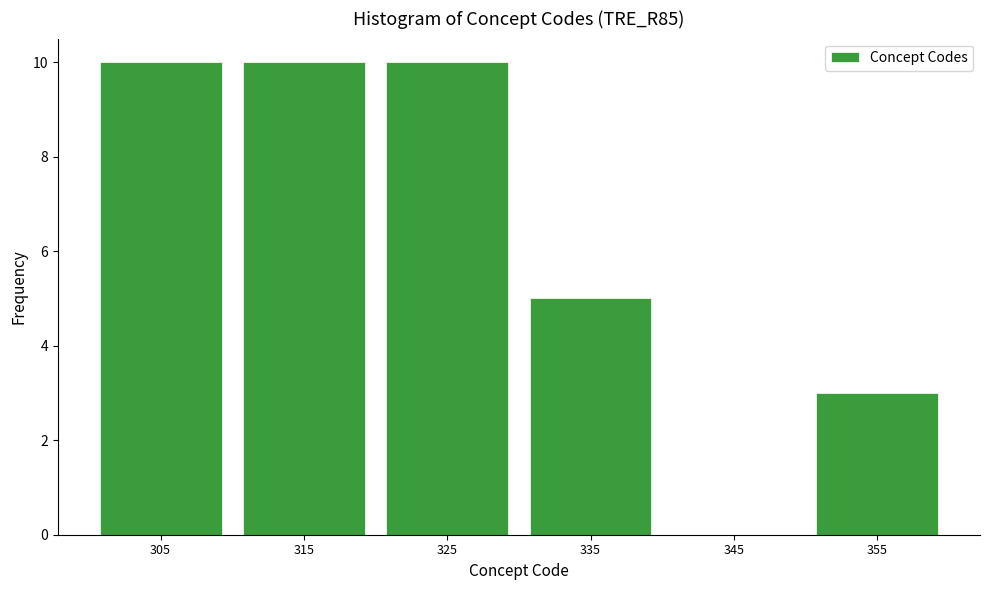

Reading left to right, transcribe this chart: for each bar, give the range it covers on the x-axis and its height. The values are not printed on the chart, so give them approximately, as read against the axis.

300 to 310: 10
310 to 320: 10
320 to 330: 10
330 to 340: 5
340 to 350: 0
350 to 360: 3